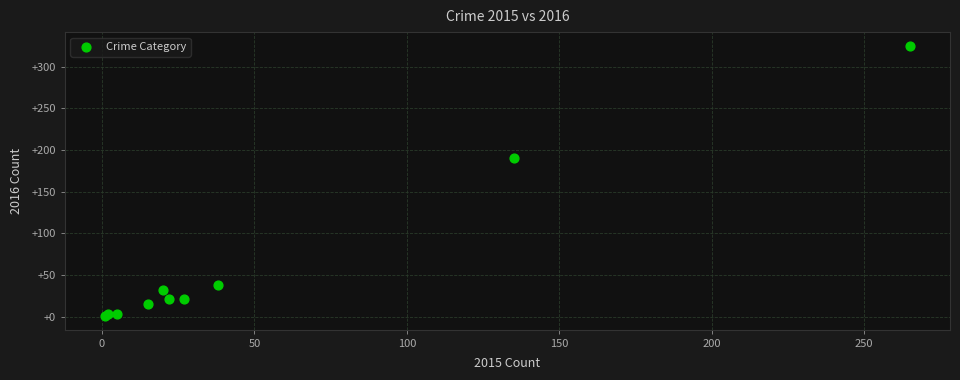

What Y value in the scatter plot is closest to 163?

190